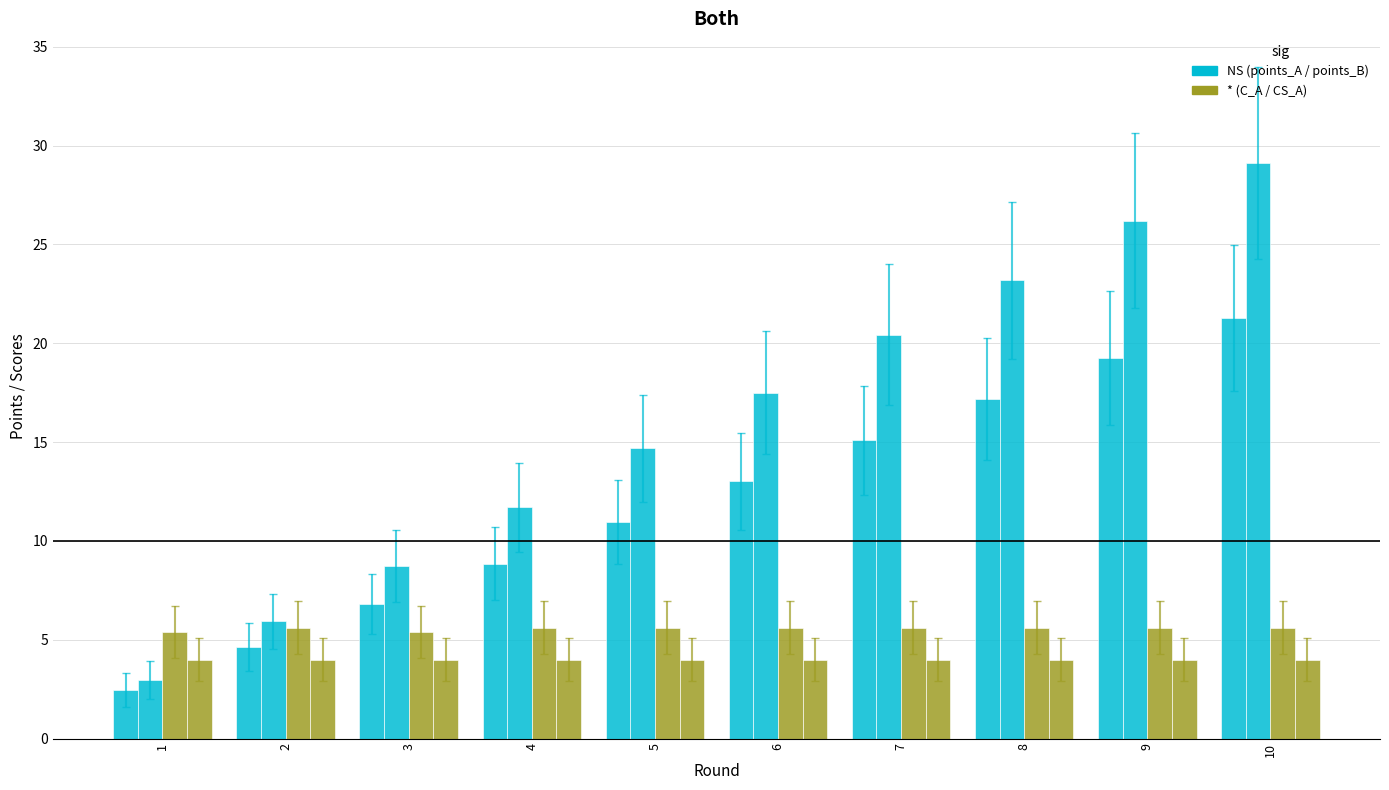

How many groups of bars are there?

10